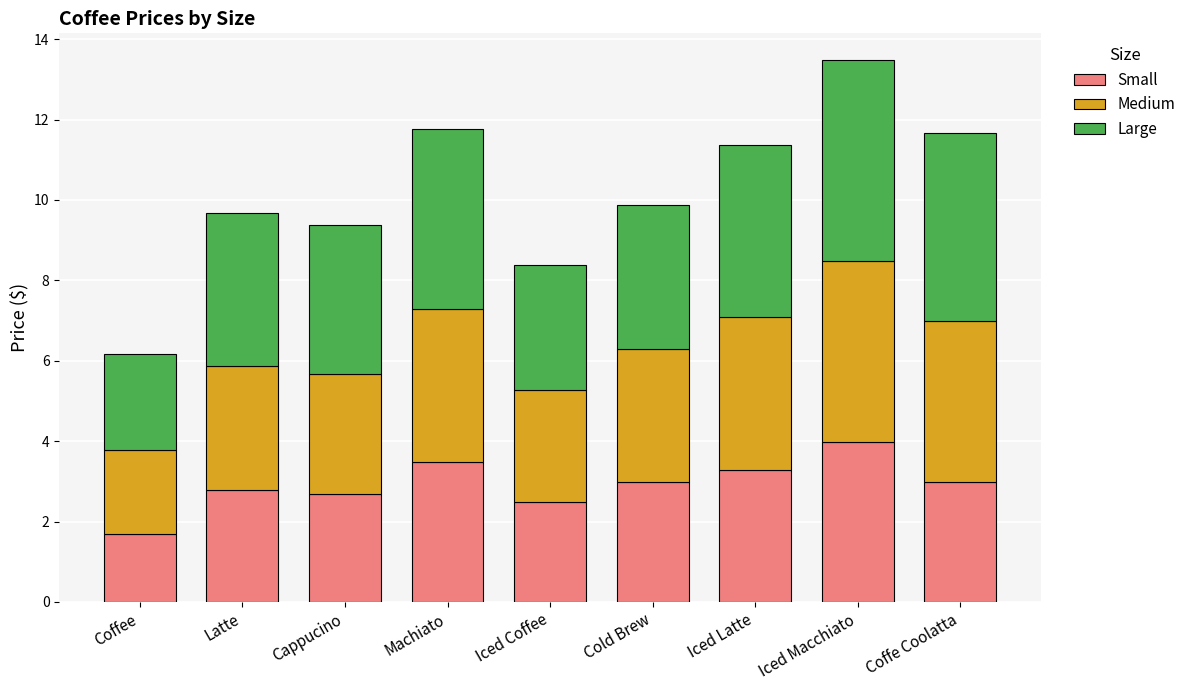

Reading left to right, what are the values for Small?

1.7	2.8	2.7	3.5	2.5	3.0	3.3	4.0	3.0